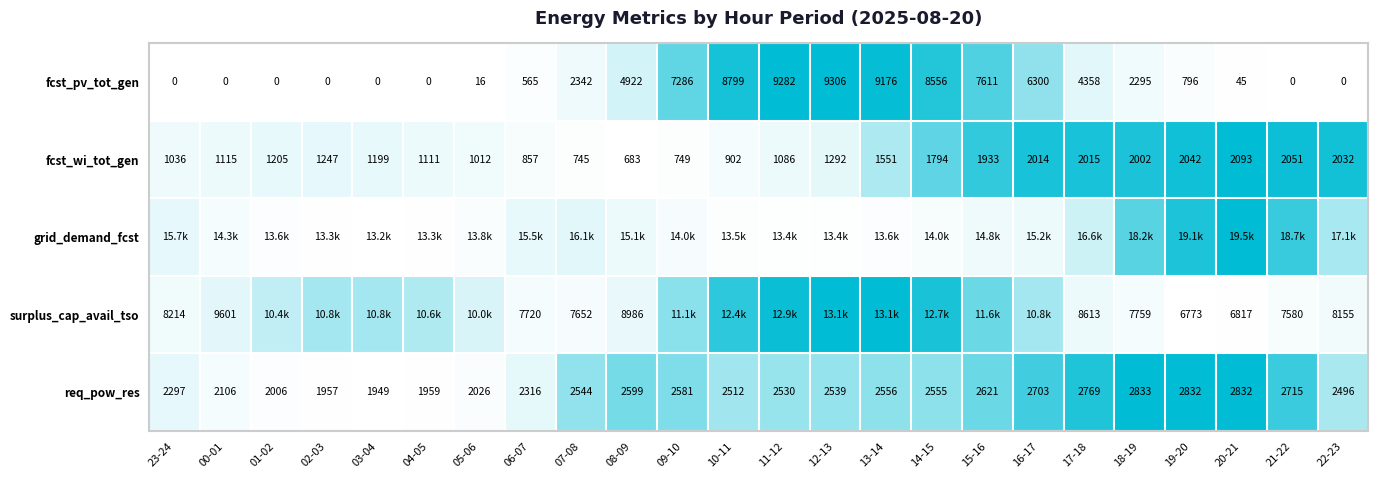

Is the value of fcst_wi_tot_gen at 02-03 greater than the value of req_pow_res at 01-02?

No